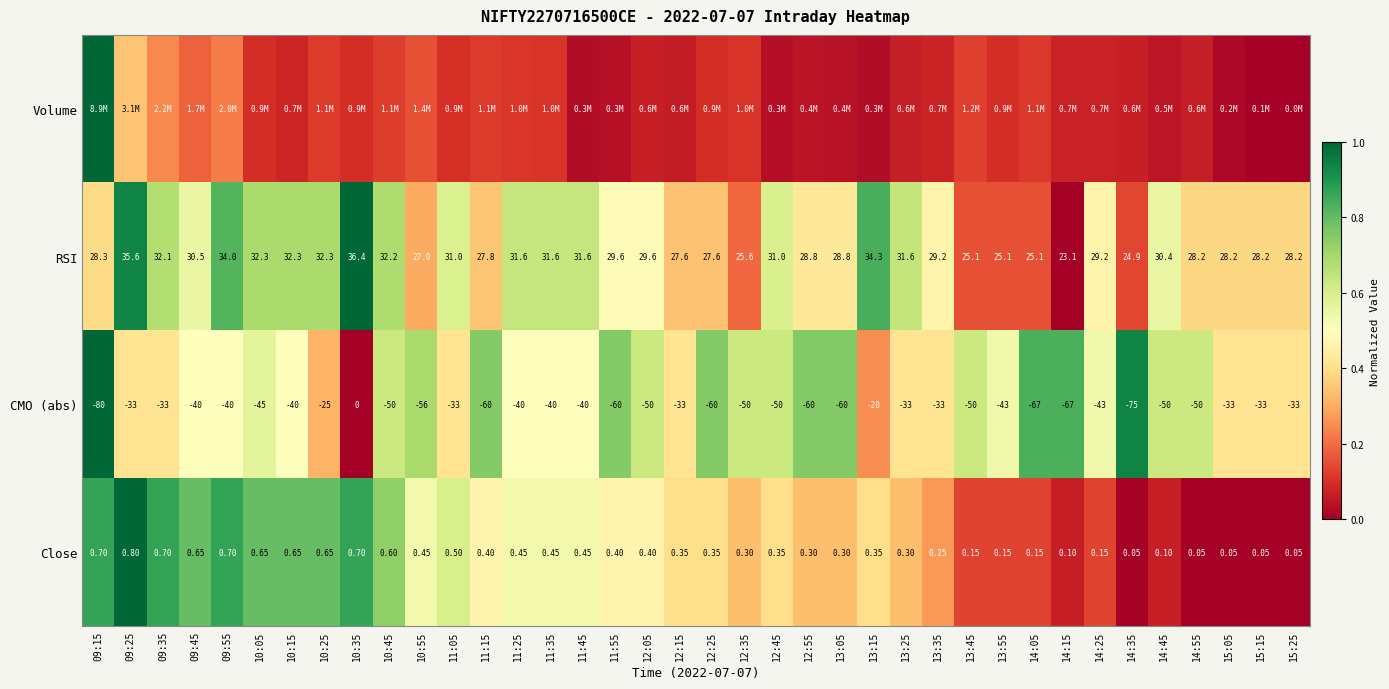

The value of Volume at 12:25 is 0.2. True or false?

False